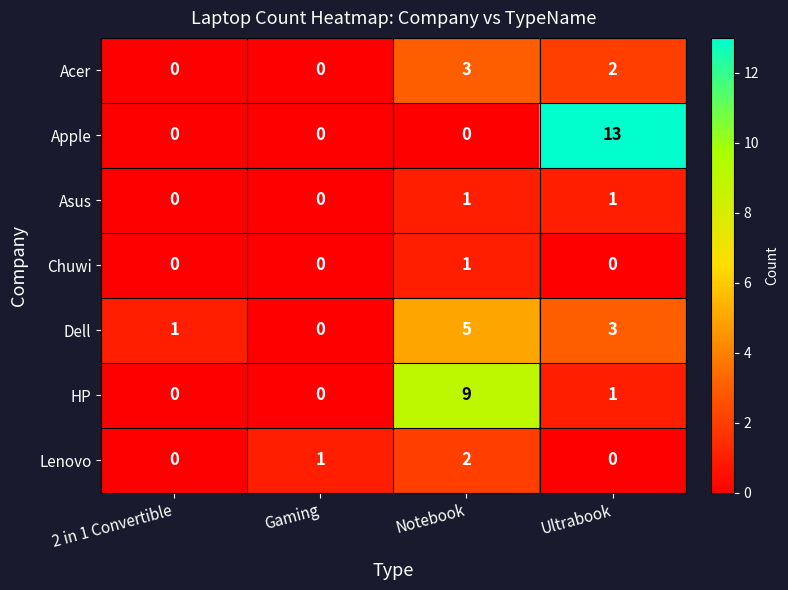

Which series has the largest range (max minus min)?

Apple